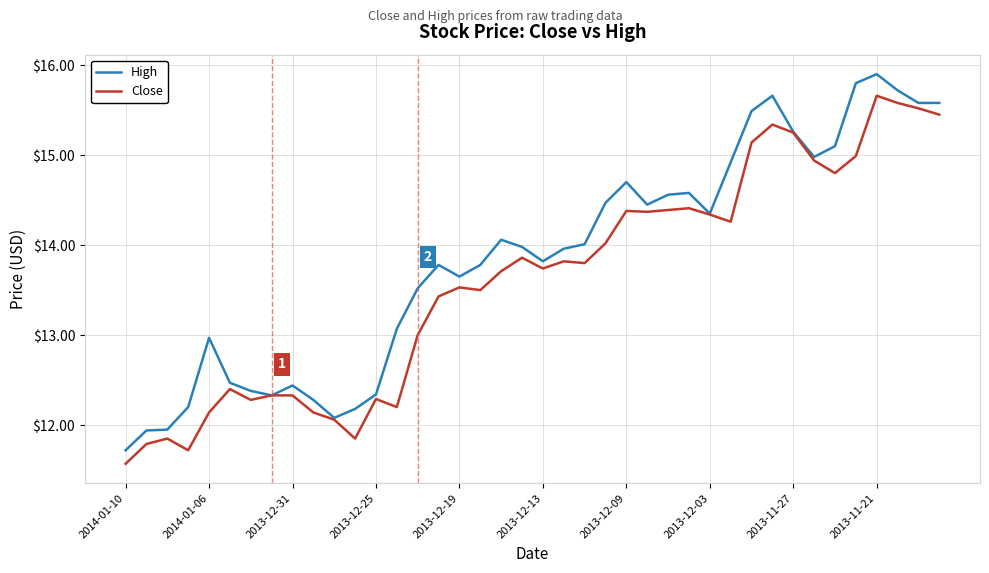

List the series in order of their peak value, lowest first.

Close, High